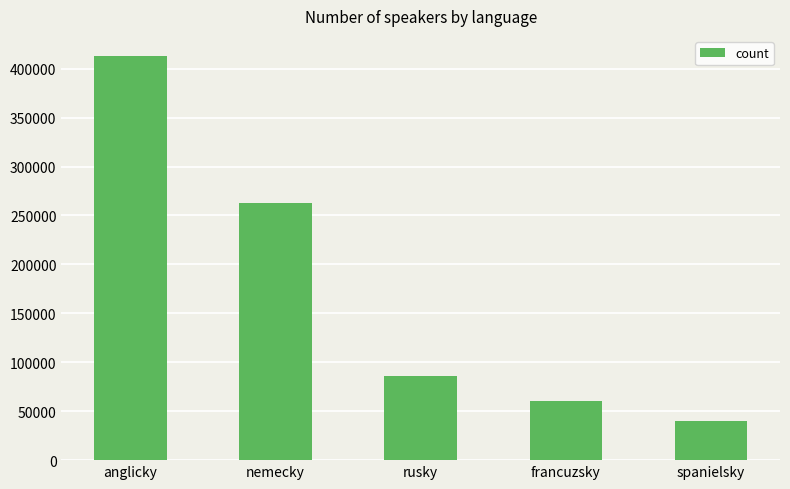

What is the difference between the values at anglicky and nemecky?

149923